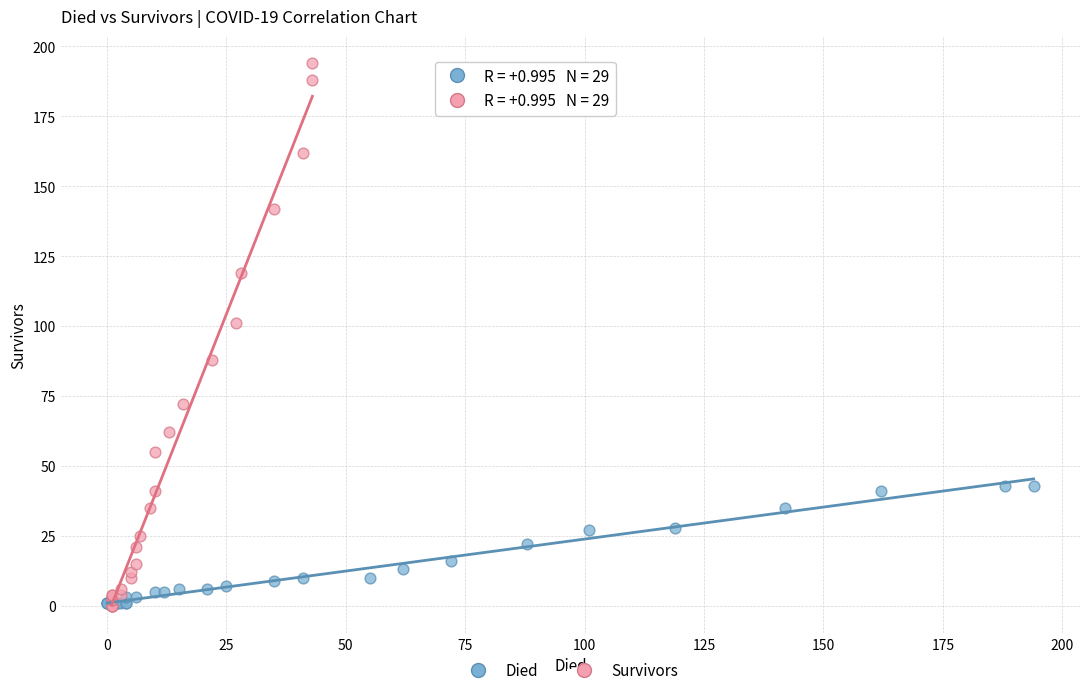

What are all the series names shown in the legend?

Died, Survivors